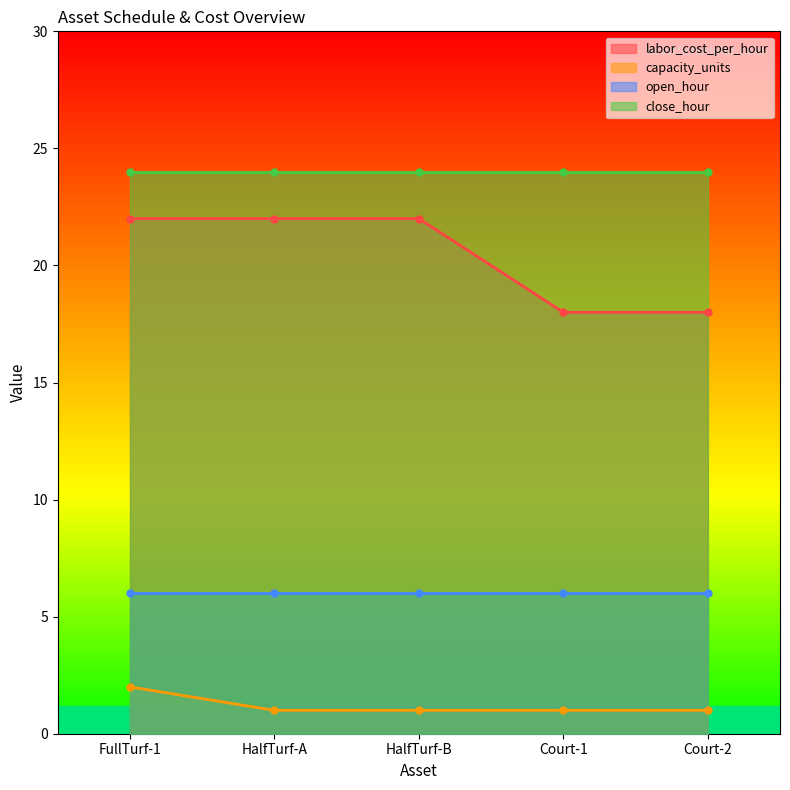

At which label does capacity_units reach its peak?

FullTurf-1